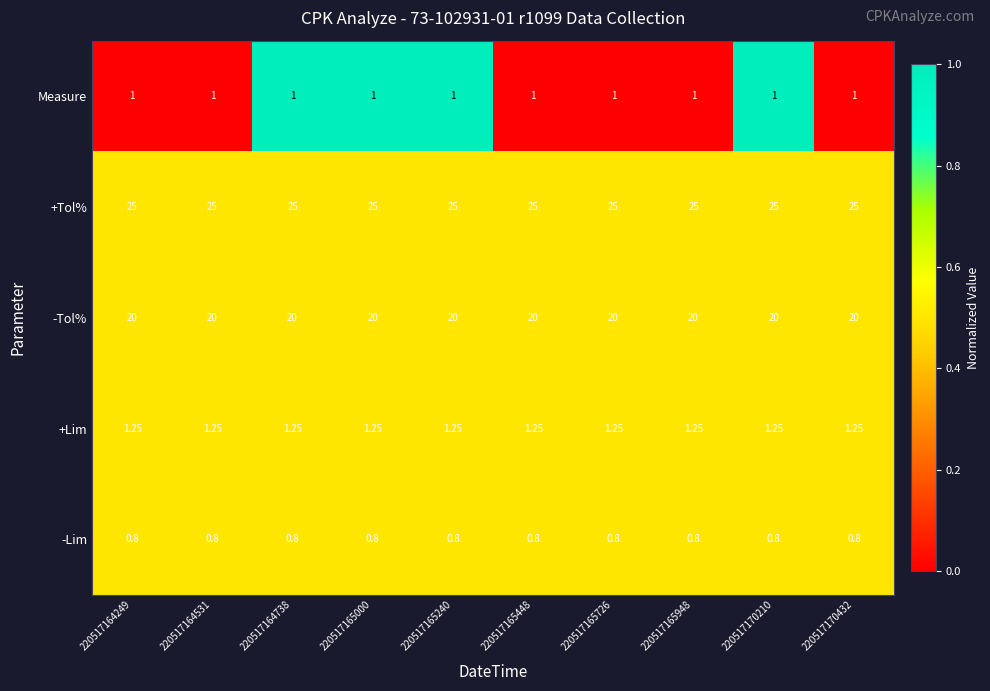

Which series has the largest total across all categories?

+Tol%